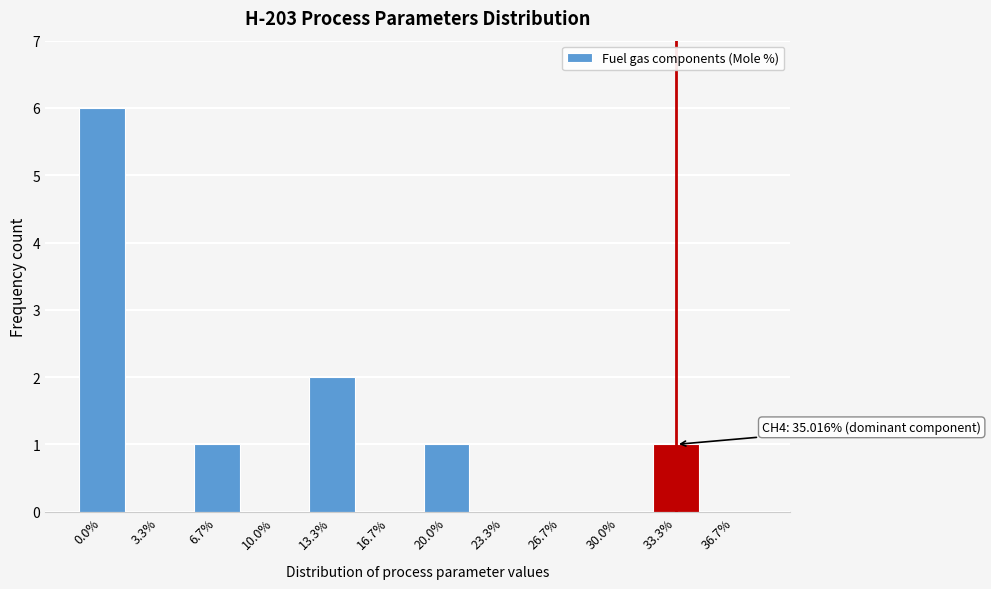

Reading left to right, what are all the values shown in this chart?

0.0%=6	3.3%=0	6.7%=1	10.0%=0	13.3%=2	16.7%=0	20.0%=1	23.3%=0	26.7%=0	30.0%=0	33.3%=1	36.7%=0